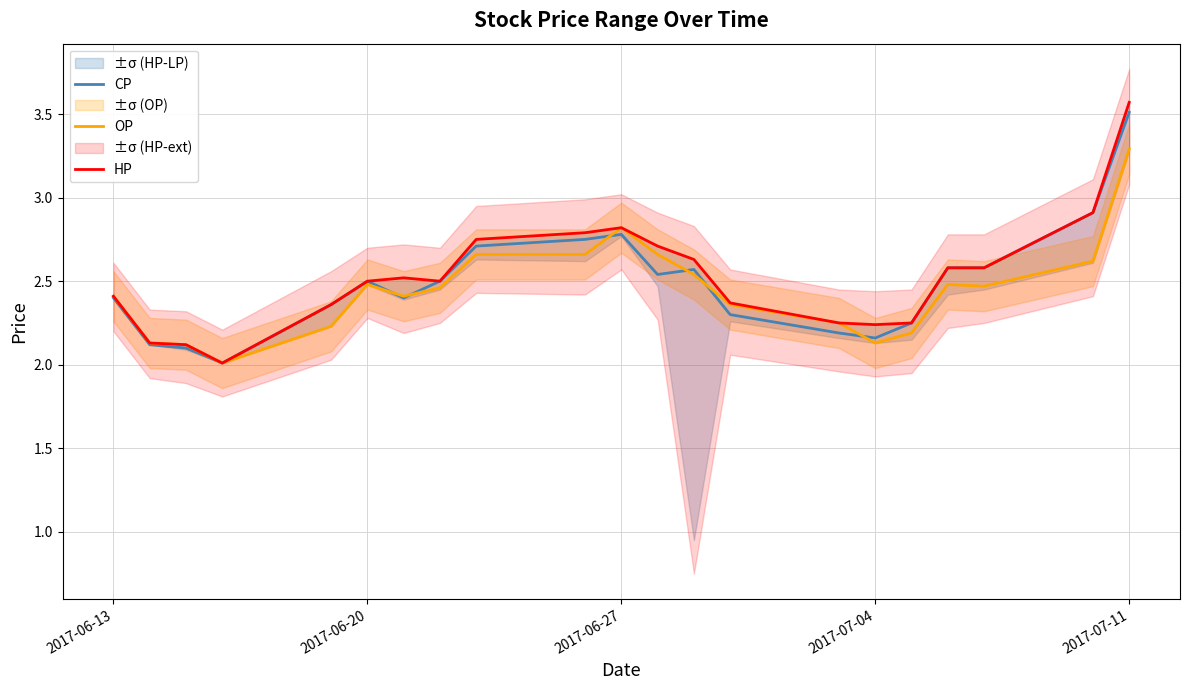

What is the average value of the OP series?

2.4